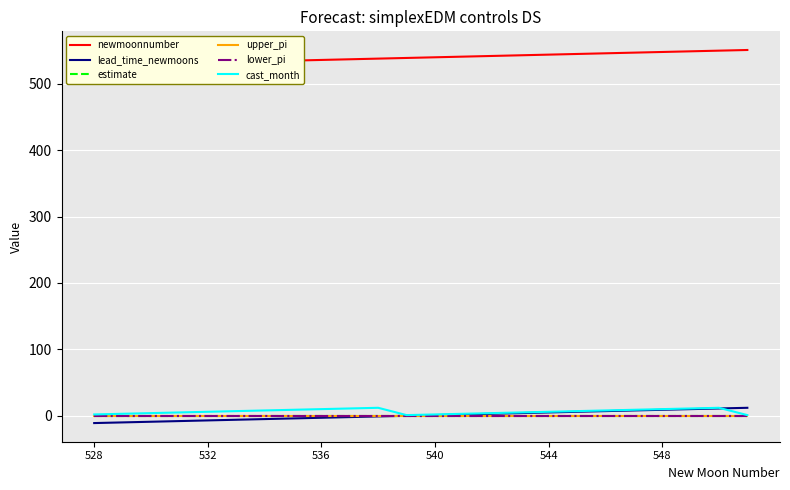

Which category has the lowest value across all series?

528